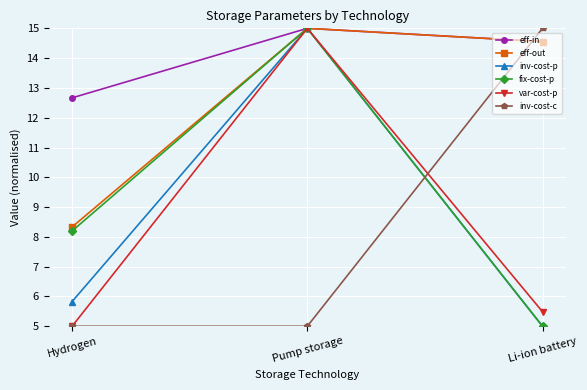

What is the spread (max minus min) of values at Hydrogen?

7.7